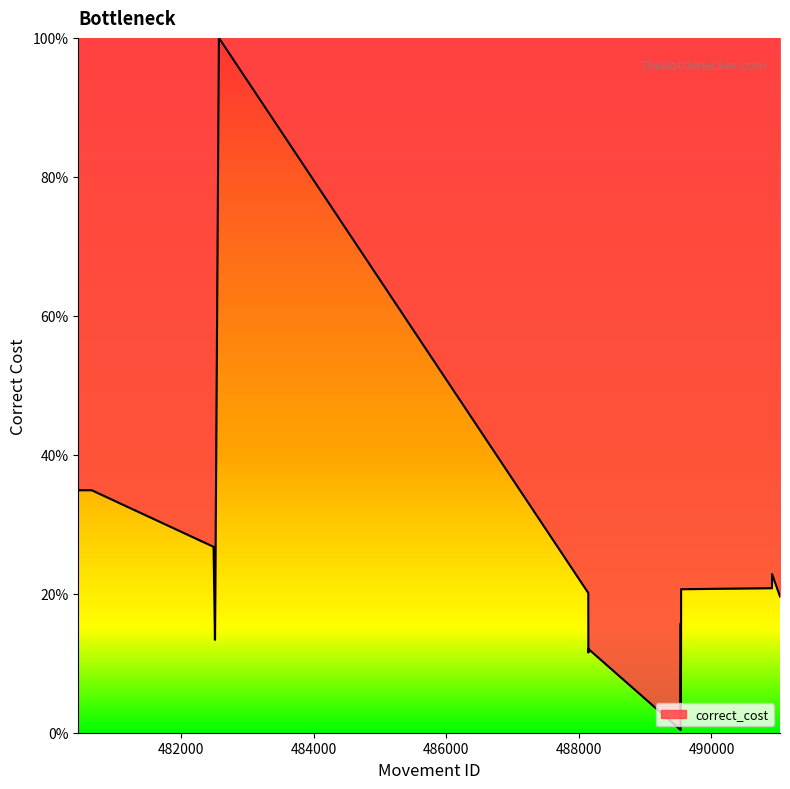

What is the sum of all values?

411.2